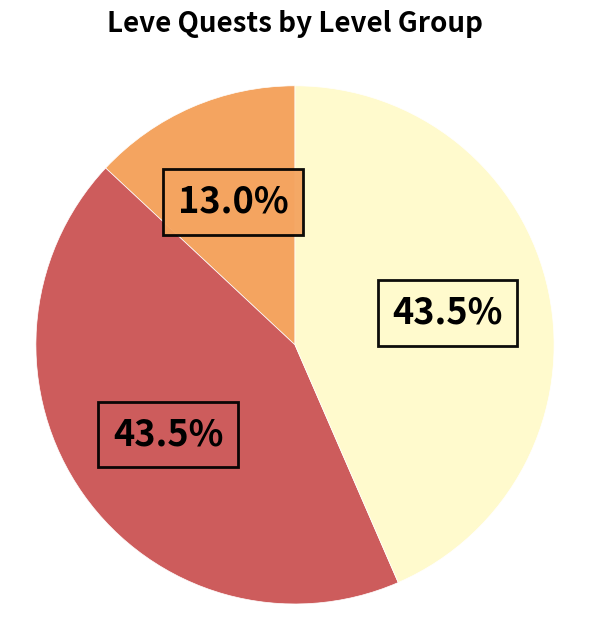

Is there a majority slice in this chart?

No